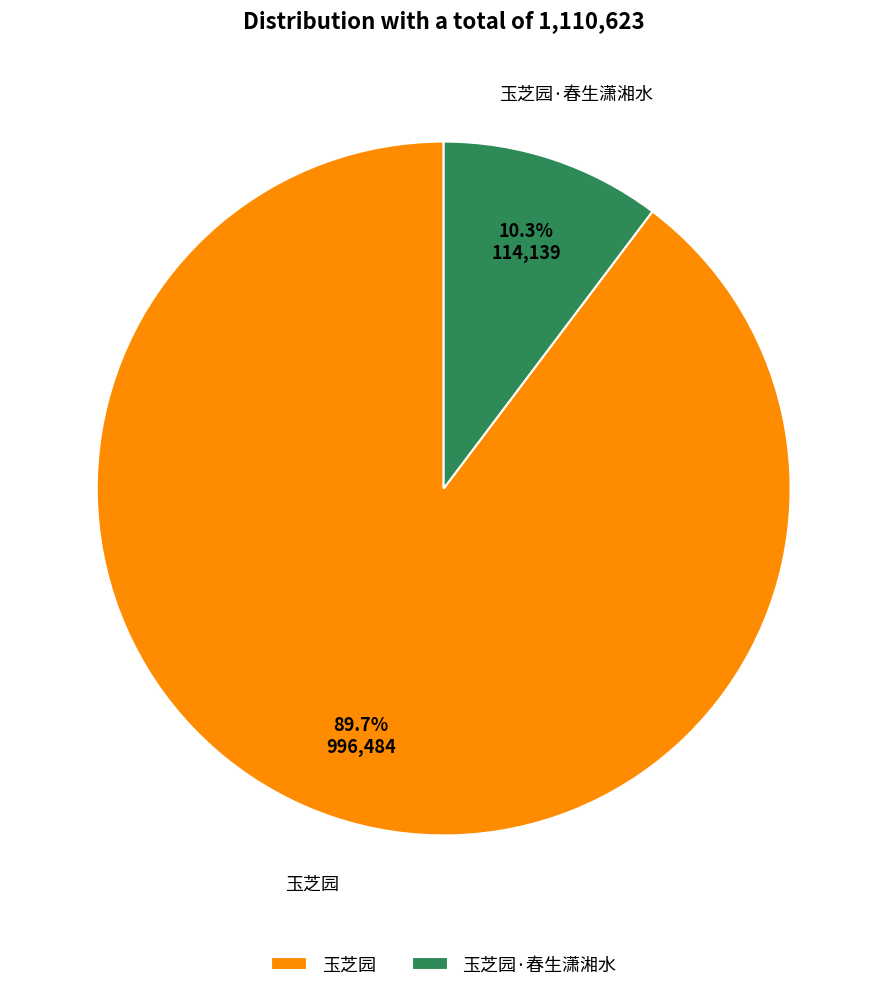

True or false: 玉芝园 accounts for 90% of the total.

True